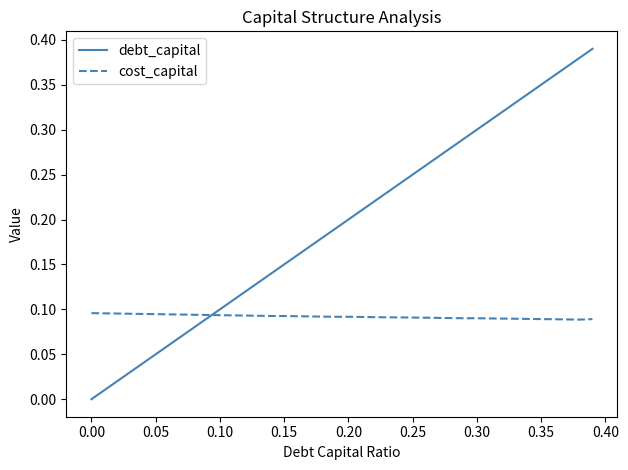

List the series in order of their peak value, lowest first.

cost_capital, debt_capital